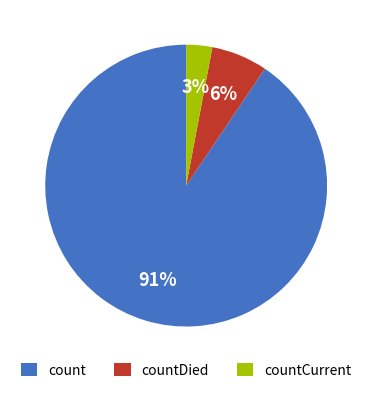

What percentage is the count slice, to the nearest percent?

91%